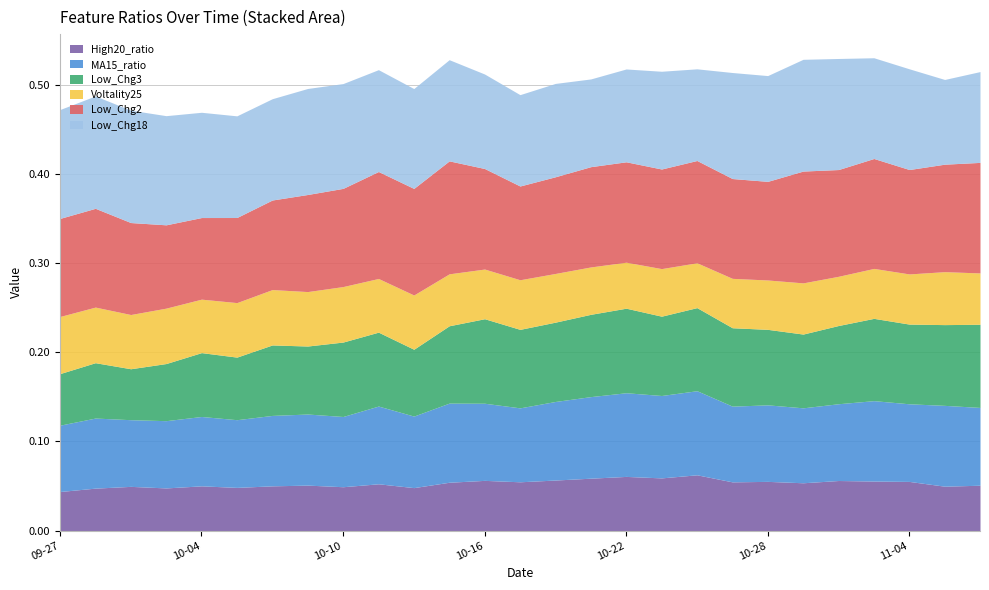

True or false: MA15_ratio has more than 0 interior local peaks.

True